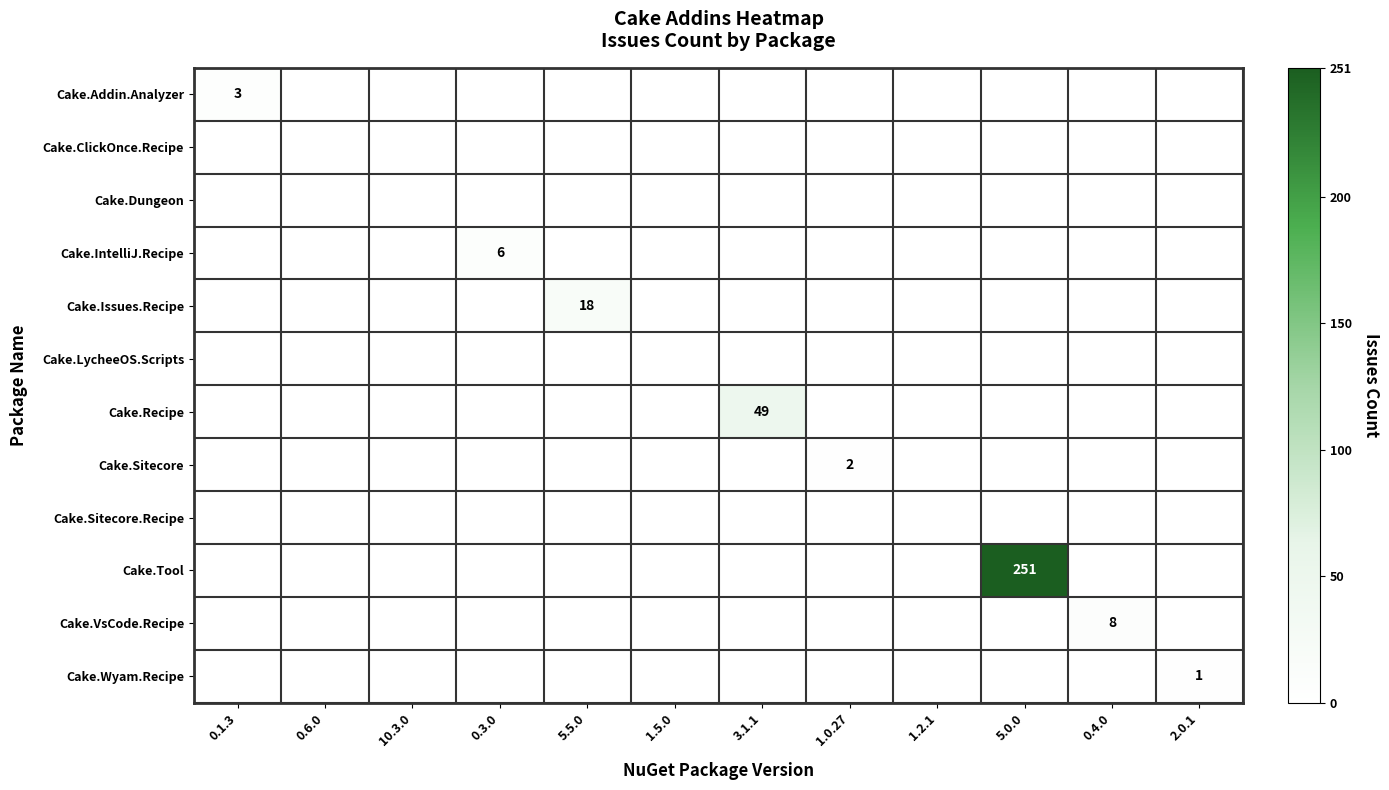

What is the total value across all series at 0.1.3?

3